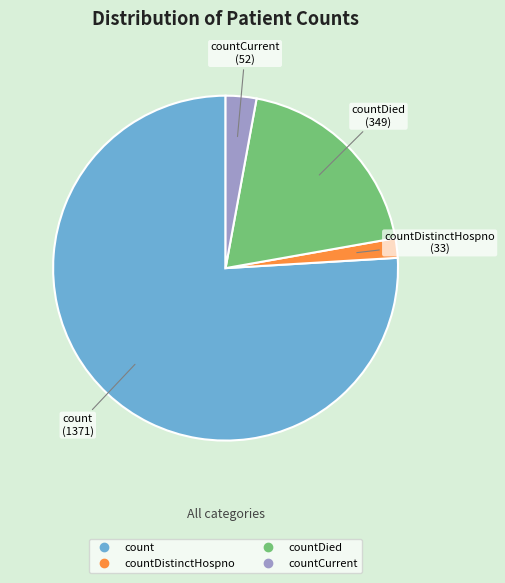

Does any single category account for the majority?

Yes